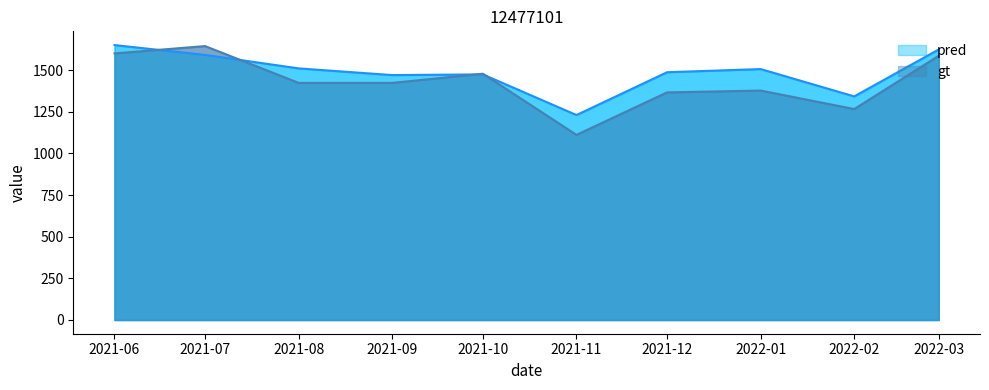

Which label corresponds to the smallest value in the chart?

2021-11